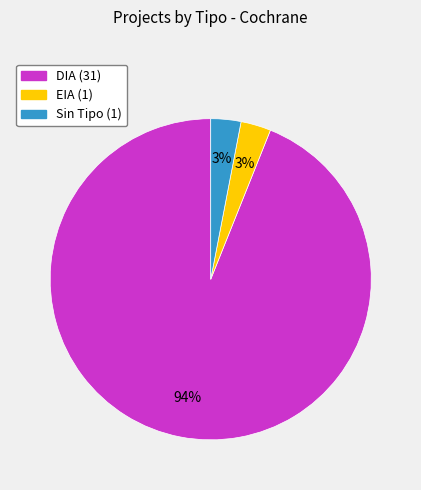

Is there any slice that represents more than half of the pie?

Yes